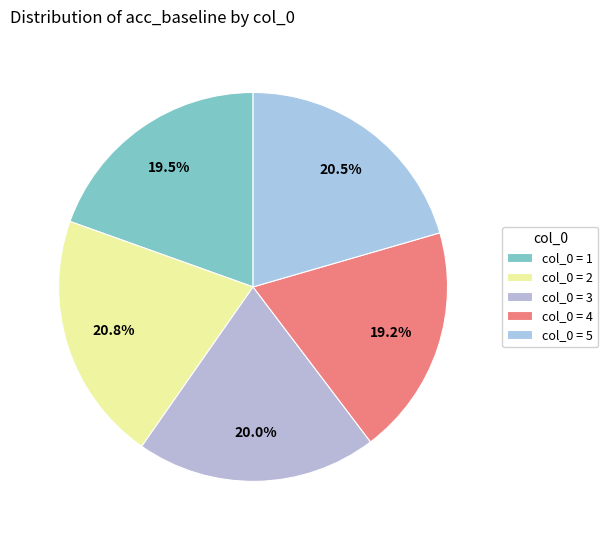

Rank the categories by value from lowest to highest.

4, 1, 3, 5, 2